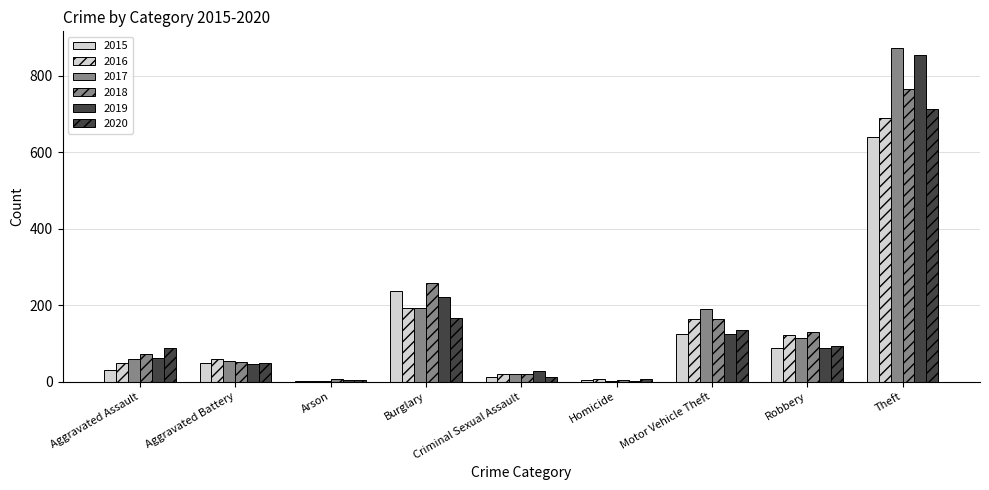

The value of 2019 at Aggravated Assault is 61. True or false?

True